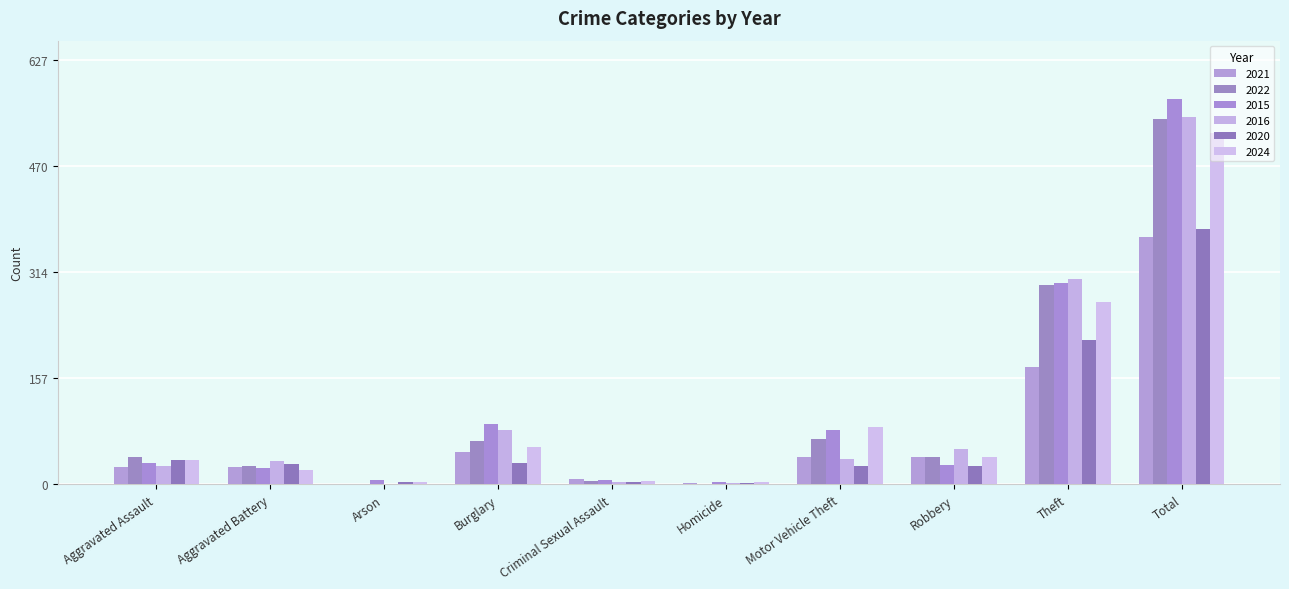

True or false: 2021 has a value of 119 at Theft.

False